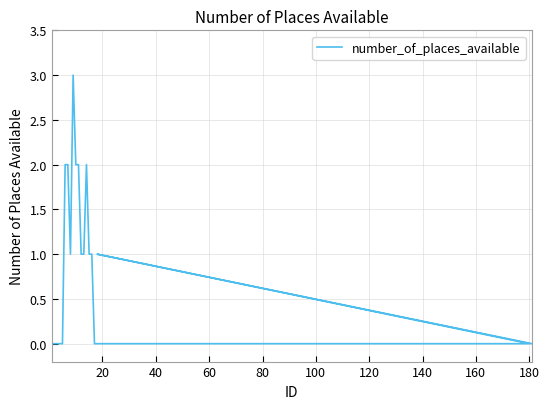

Is this an area chart (filled region under the line)?

No